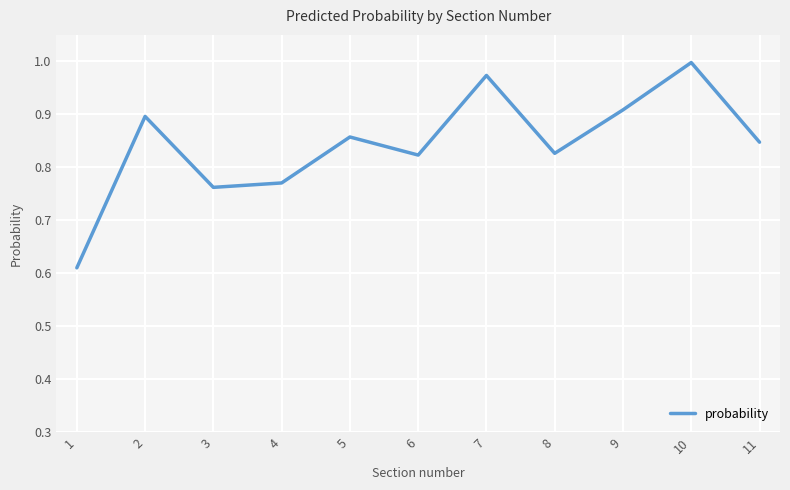

Which has a higher value, 5 or 4?

5